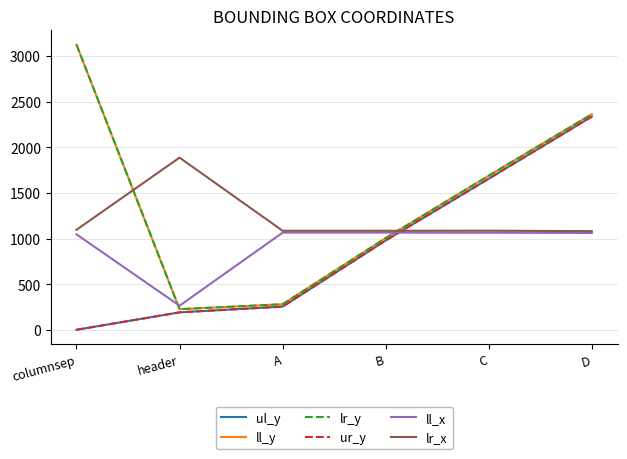

What is the average value of the ll_x series?

928